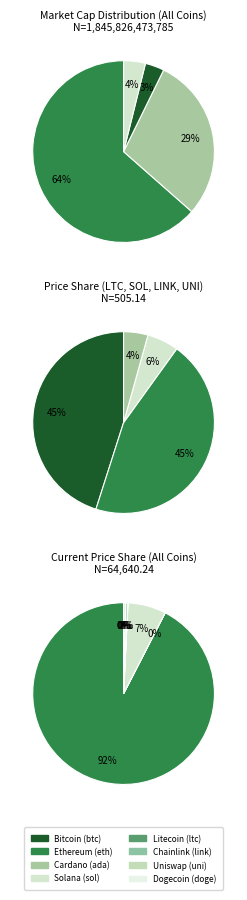

Is it true that ada is 9% of the pie?

False